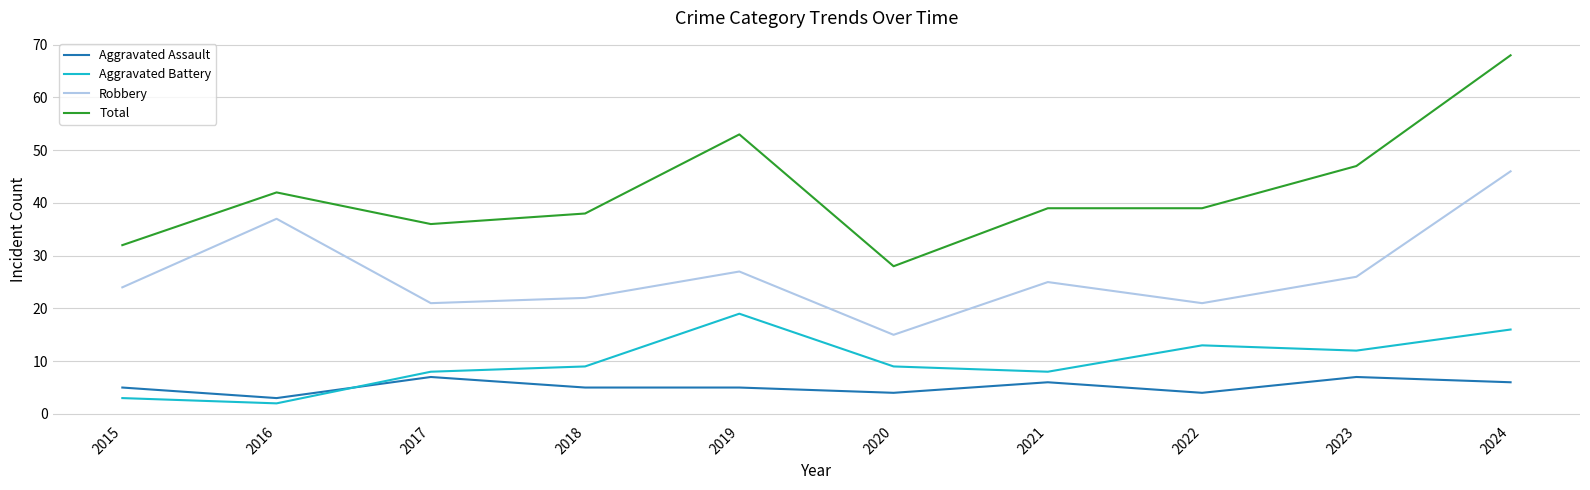

Which series has the widest spread of values?

Total